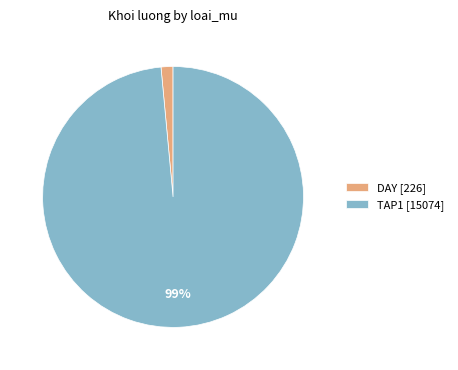

Combined, do DAY [226] and TAP1 [15074] account for over 50%?

Yes